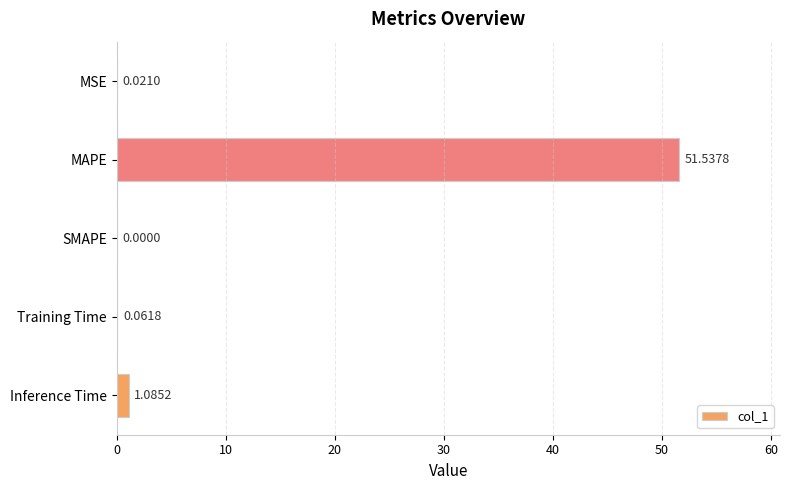

At which label is the value closest to 25?

Inference Time